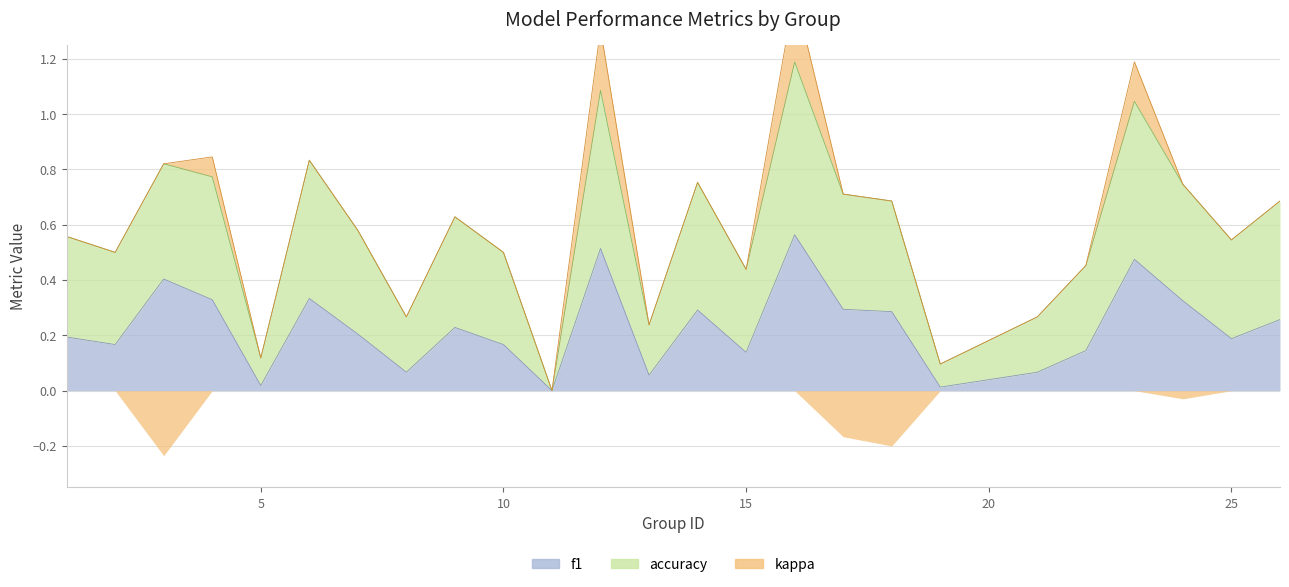

True or false: f1 has a value of 0.3 at 11.

False